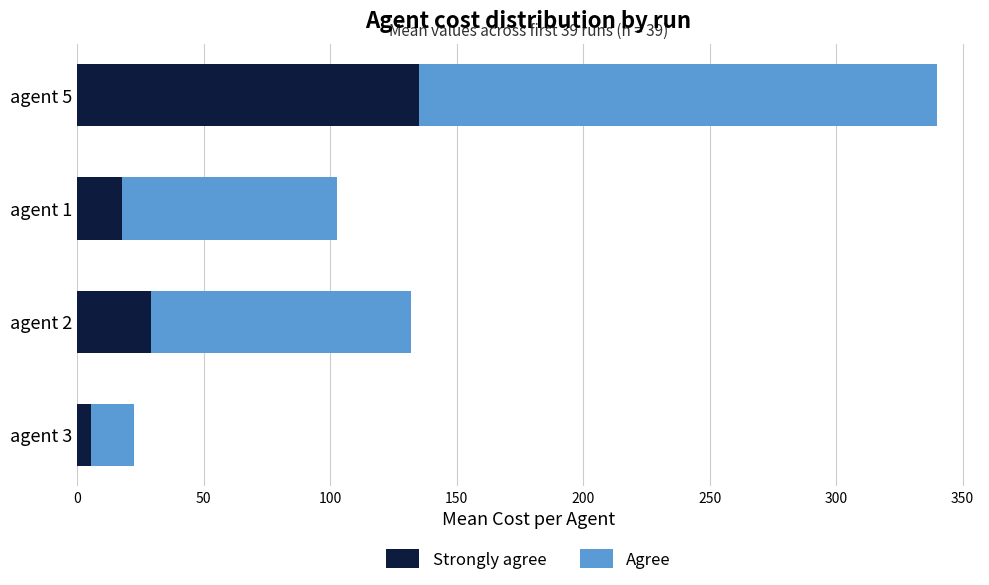

What is the total value across all series at agent 5?

339.9